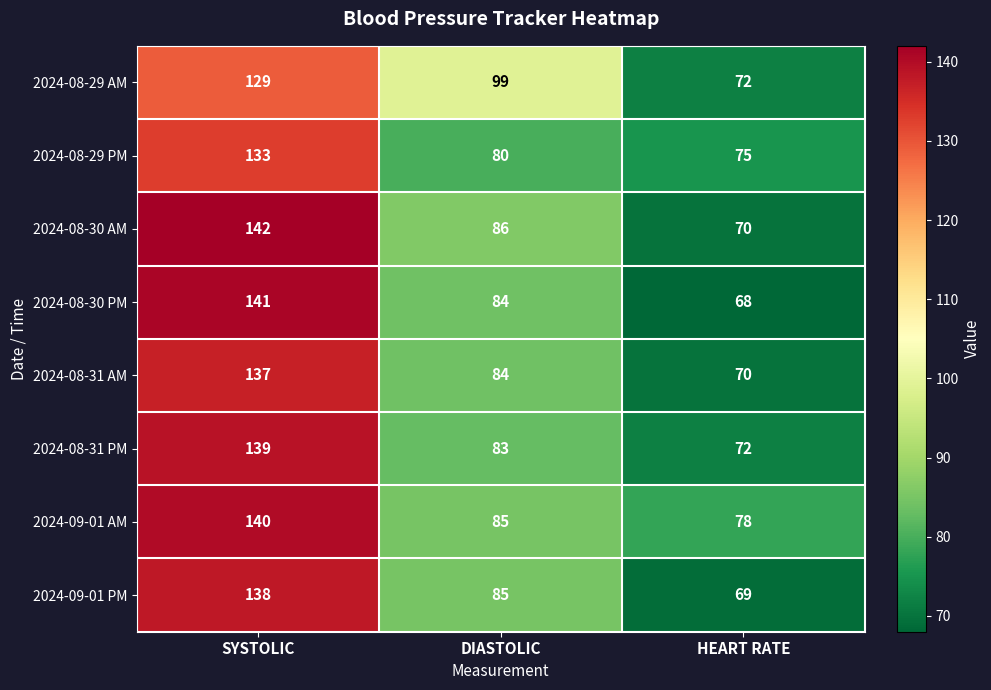

What is the smallest value displayed?

68